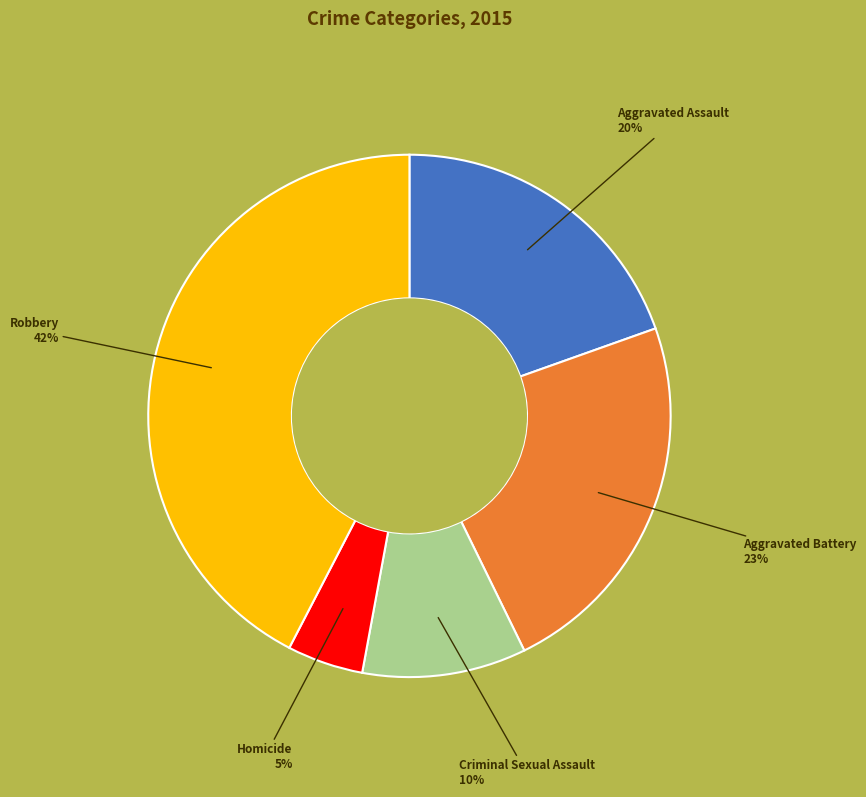

What is the ratio of the value at Aggravated Battery to the value at Criminal Sexual Assault?

2.3